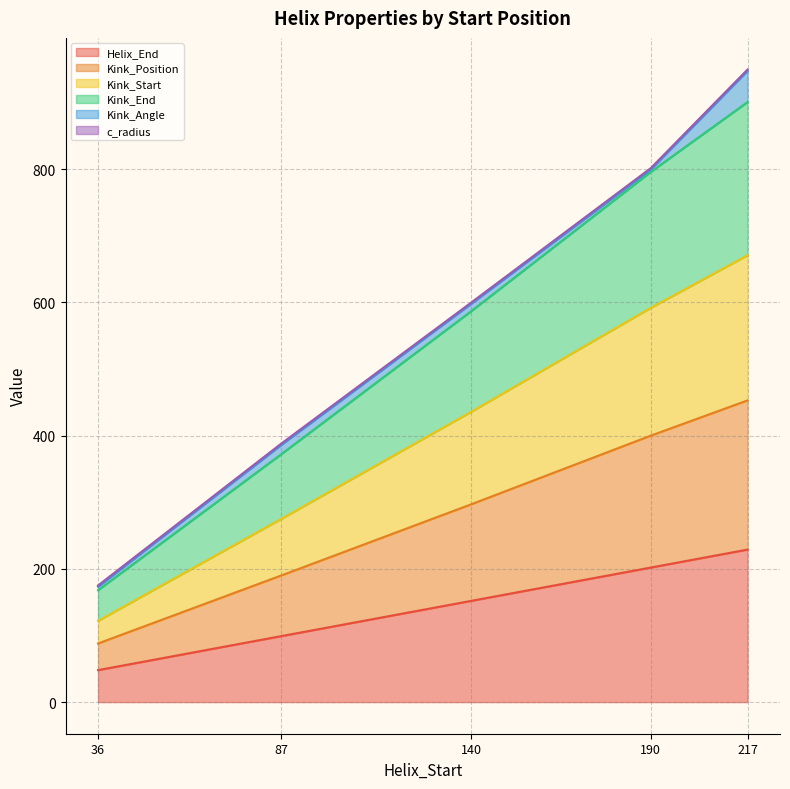

True or false: Kink_Start has more than 0 interior local peaks.

False